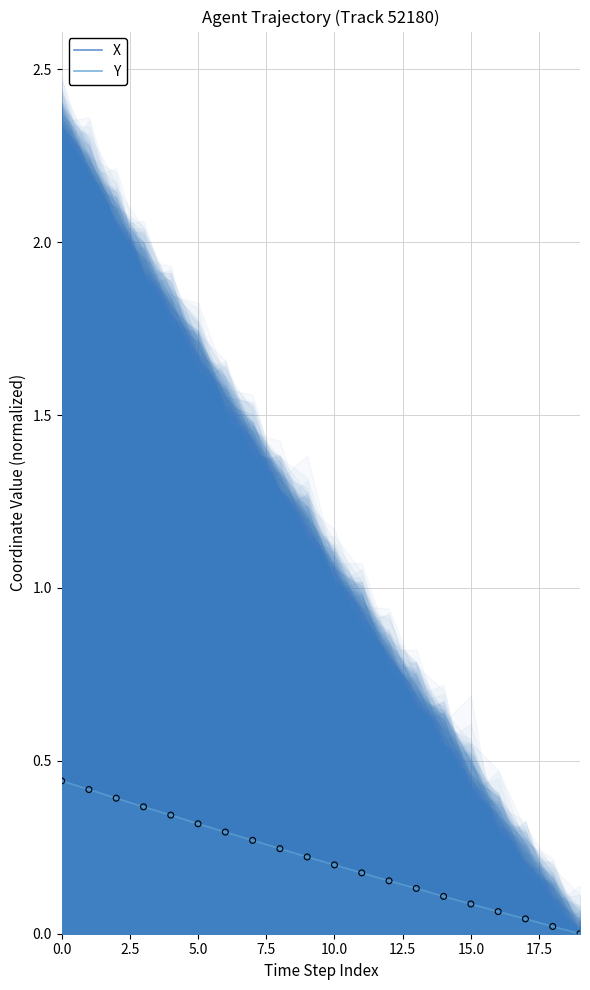

What is the total value across all series at 15?

0.5